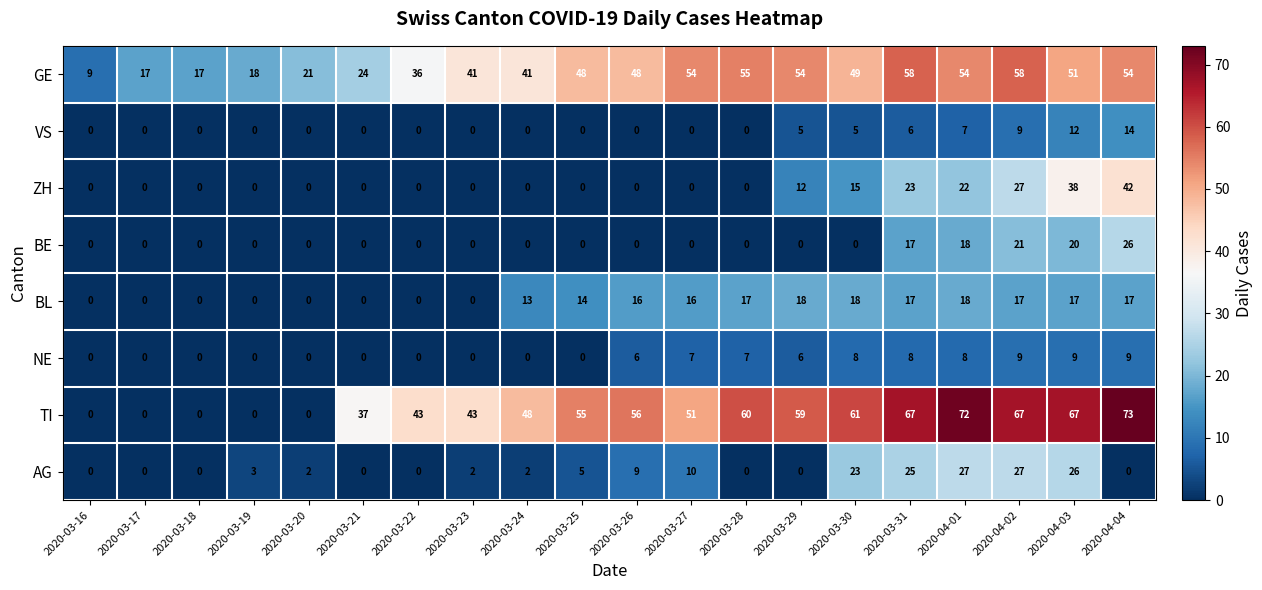

Rank the series by their maximum value, from highest to lowest.

TI, GE, ZH, AG, BE, BL, VS, NE